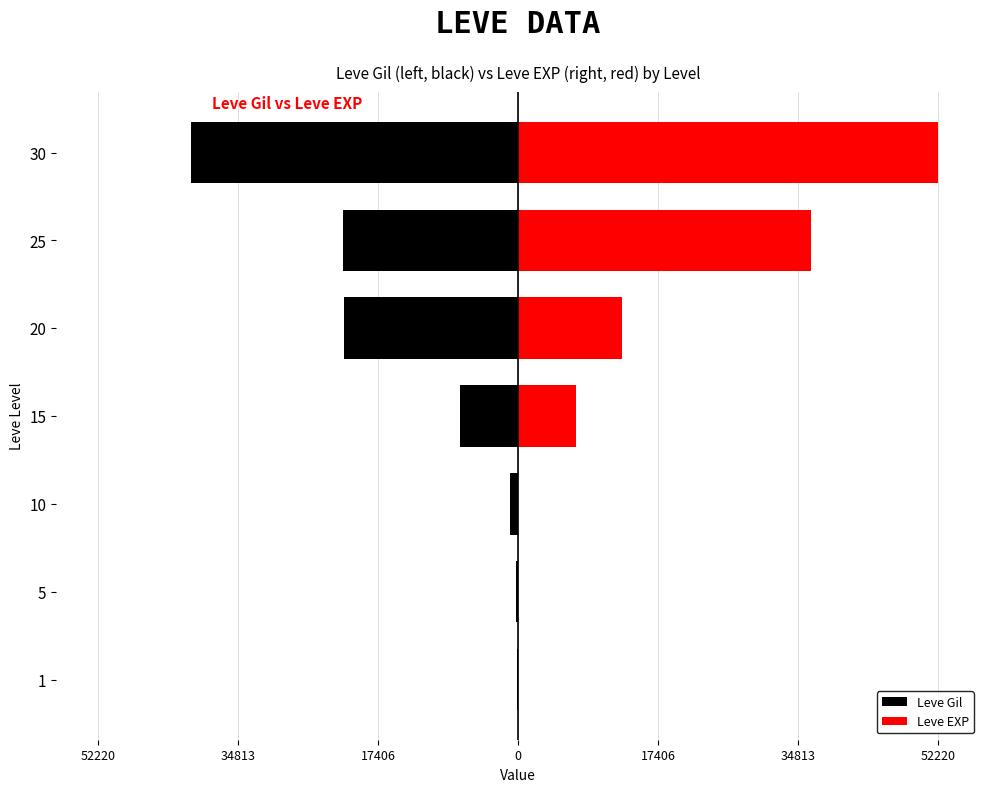

How many data points in Leve Gil are less than -7170?

3